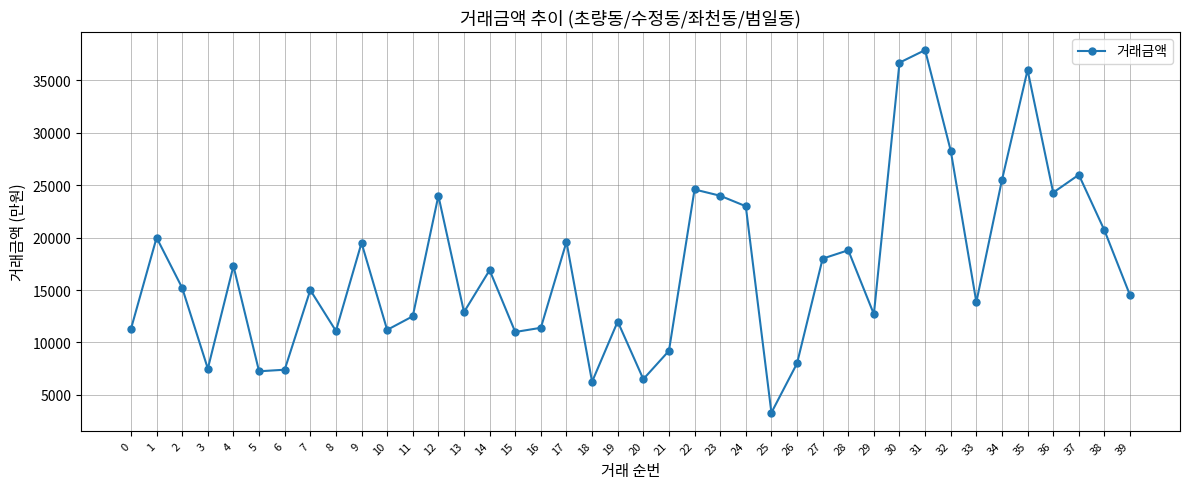

What is the ratio of the value at 25 to the value at 14?

0.2